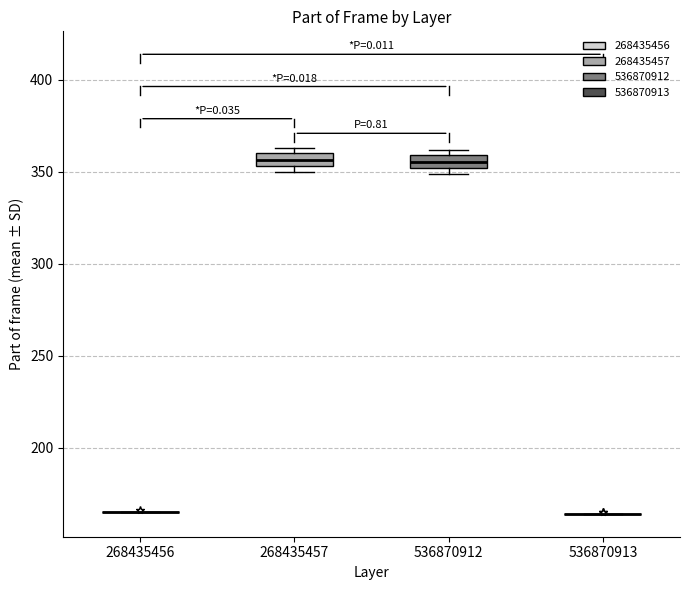

Where is the upper edge of the box at x = 268435457 on the y-axis? The values are not printed on the chart, so give them approximately, as read against the axis.

360